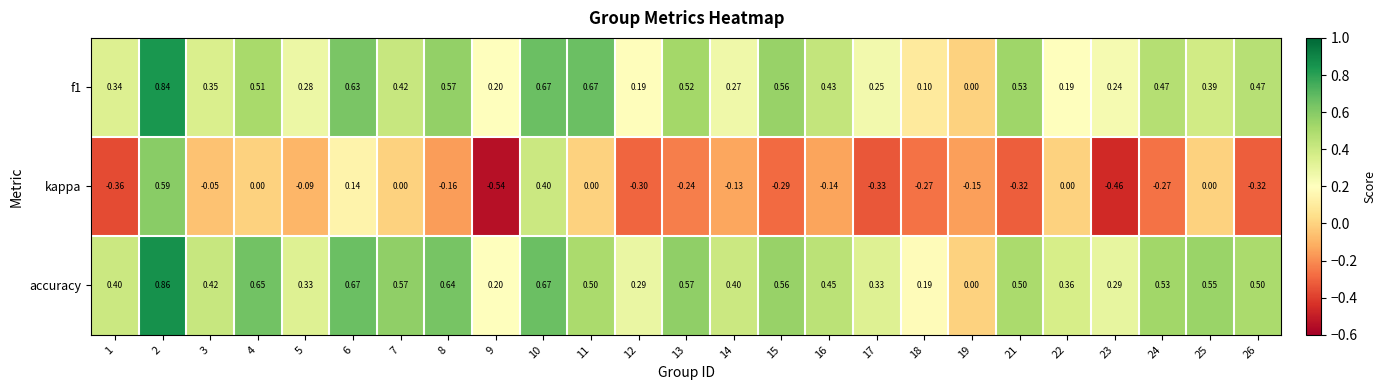

At 6, list the series in order from largest to smallest.

accuracy, f1, kappa